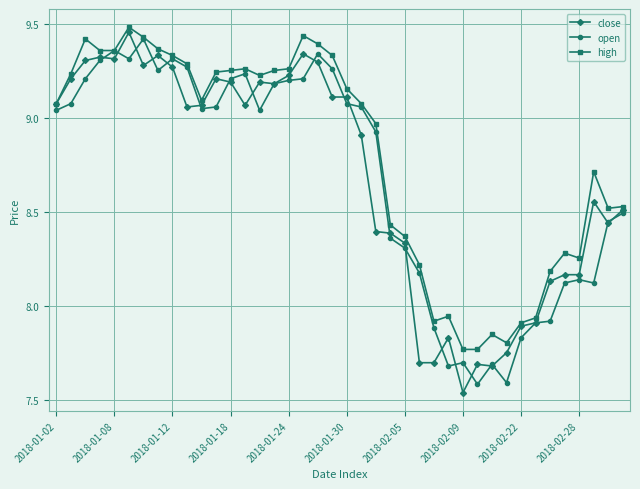

Which series has the largest total across all categories?

high